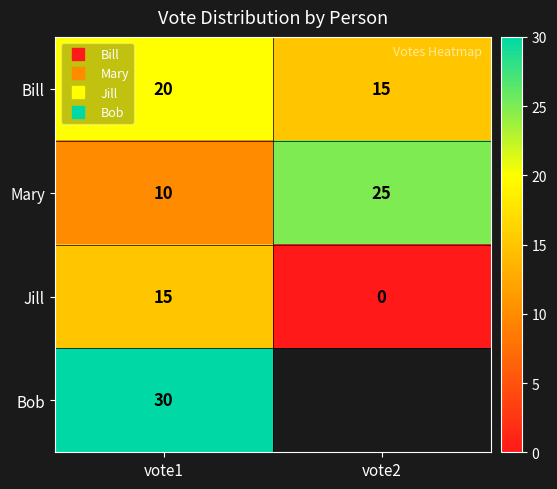

Count the number of categories in the chart.

2